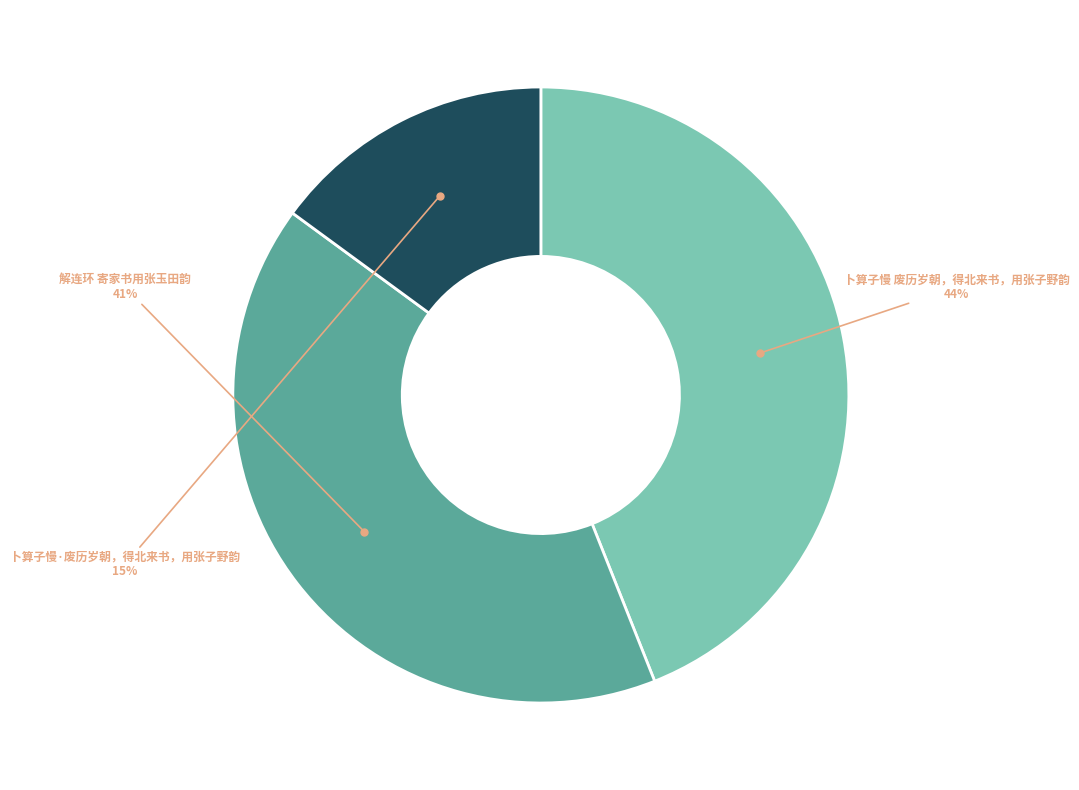

Is there any slice that represents more than half of the pie?

No